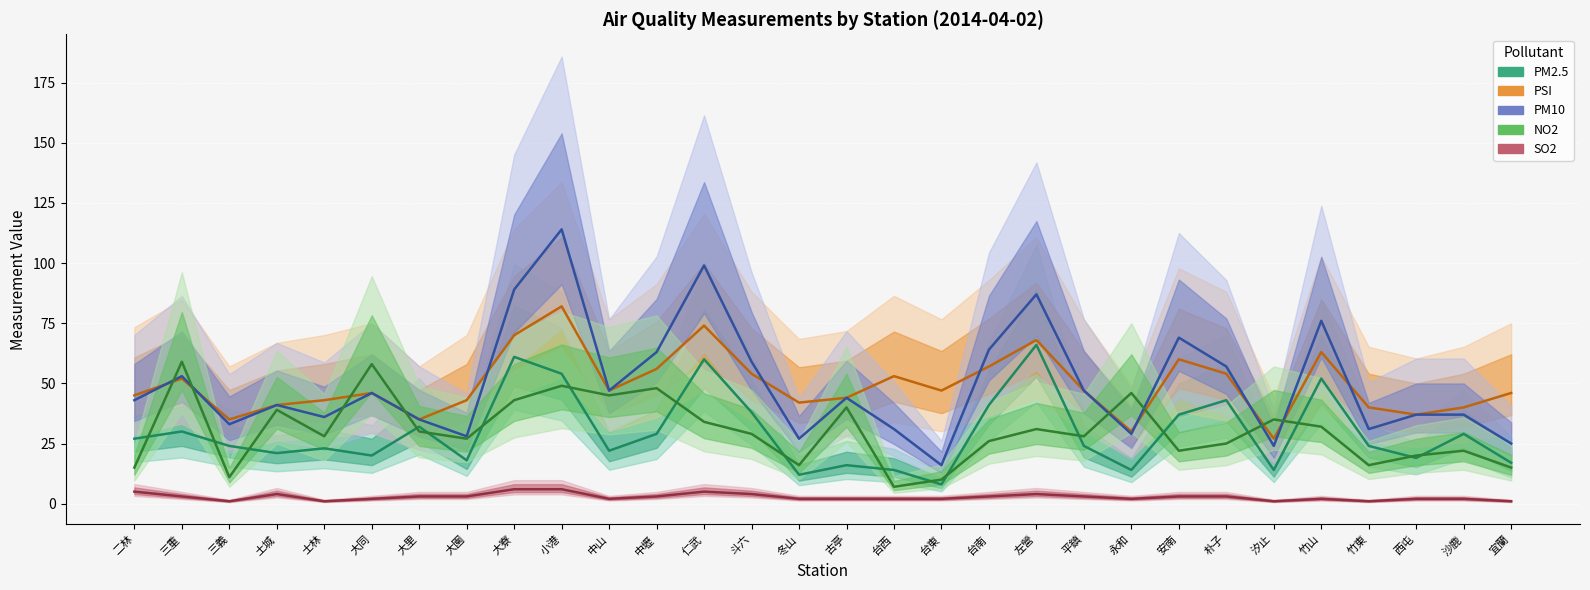

Reading left to right, transcribe all the data shown in this chart.

PM2.5: 27	30	24	21	23	20	32	18	61	54	22	29	60	38	12	16	14	8	41	66	24	14	37	43	14	52	24	19	29	17
PSI: 45	52	35	41	43	46	35	43	70	82	47	56	74	54	42	44	53	47	57	68	47	30	60	54	27	63	40	37	40	46
PM10: 43	53	33	41	36	46	35	28	89	114	47	63	99	59	27	44	31	16	64	87	47	29	69	57	24	76	31	37	37	25
NO2: 15	59	11	39	28	58	30	27	43	49	45	48	34	29	16	40	7	10	26	31	28	46	22	25	35	32	16	20	22	15
SO2: 5	3	1	4	1	2	3	3	6	6	2	3	5	4	2	2	2	2	3	4	3	2	3	3	1	2	1	2	2	1